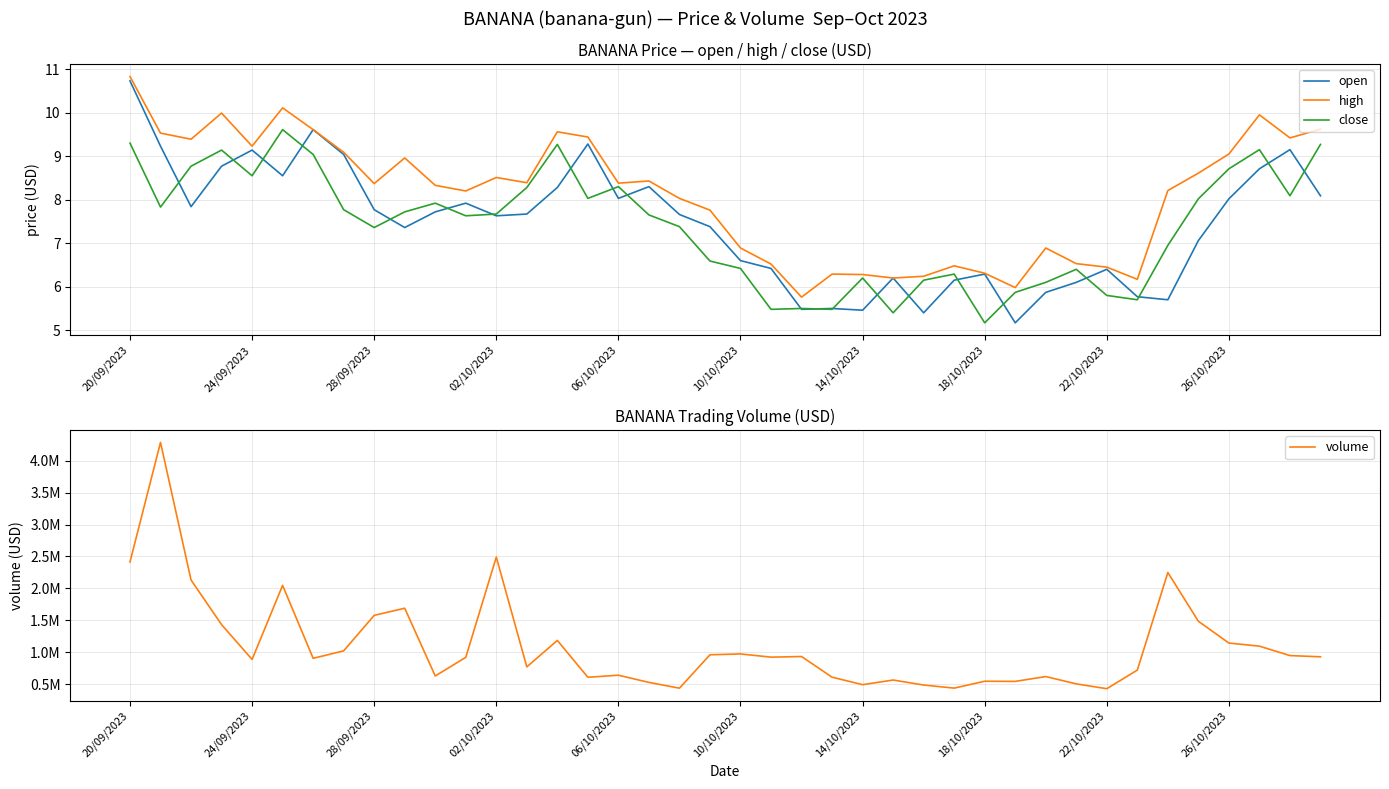

Is this an area chart (filled region under the line)?

No